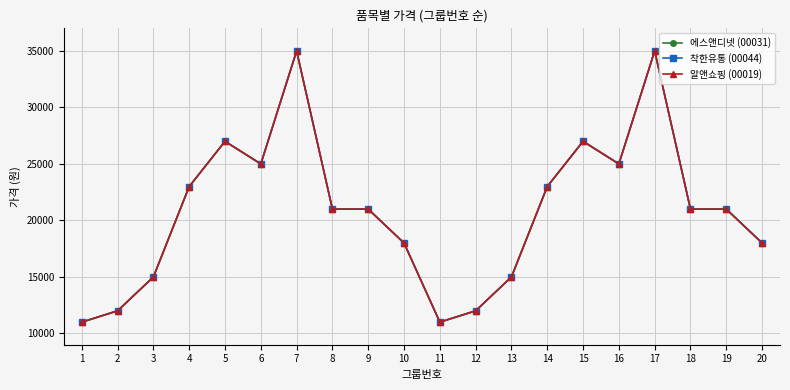

What value does the 알앤쇼핑 (00019) series have at 8, to the nearest 10?

21000